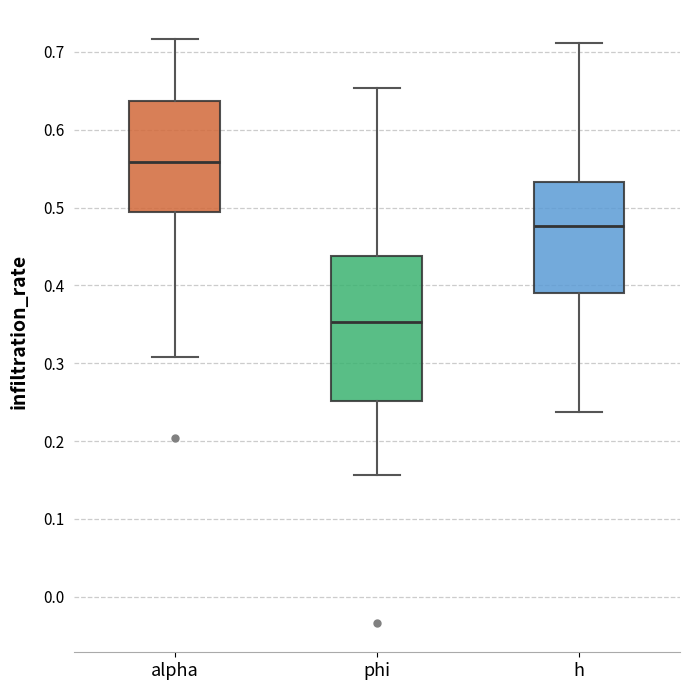

Which box is the tallest, from its lower edge to its upper edge?

phi